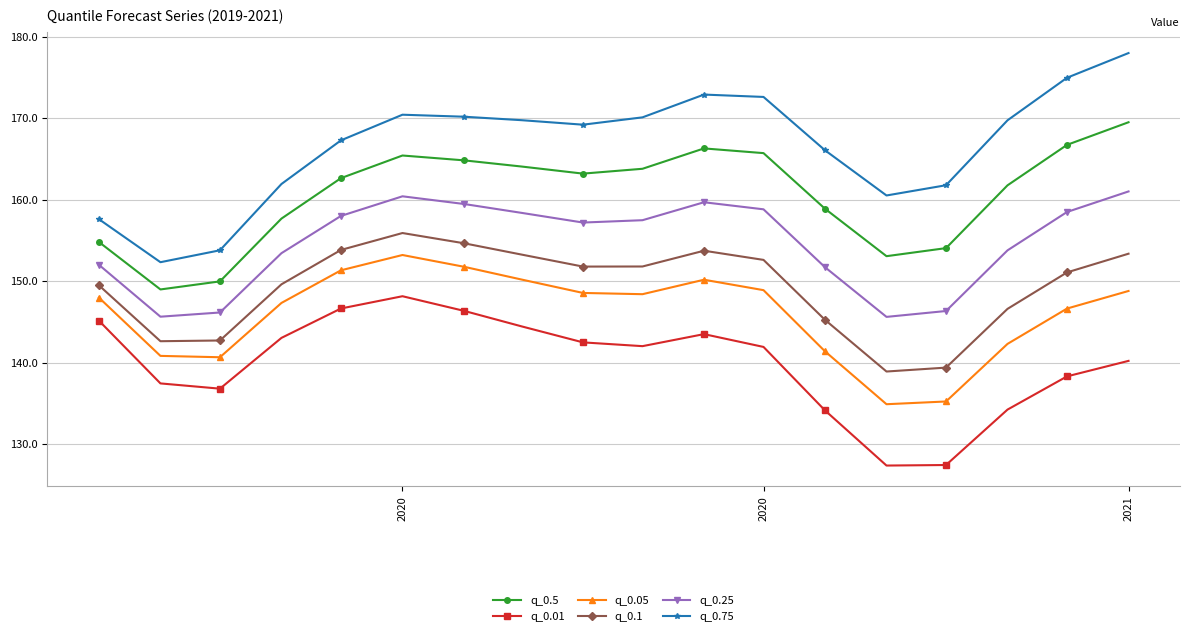

What is the difference between the maximum and minimum values in the q_0.5 series?

20.5